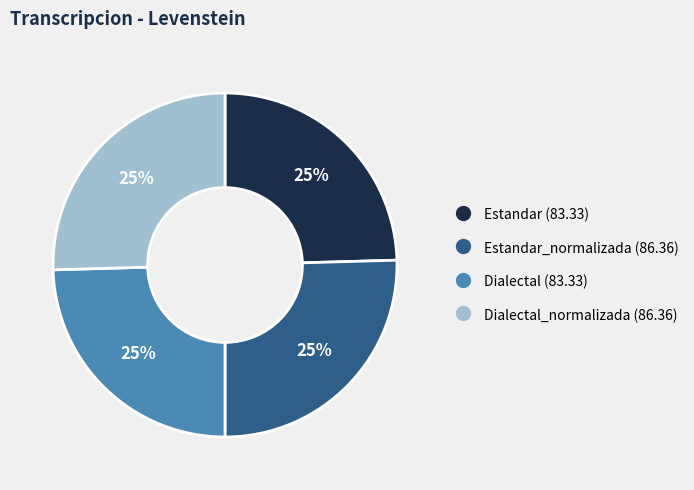

Is there a majority slice in this chart?

No